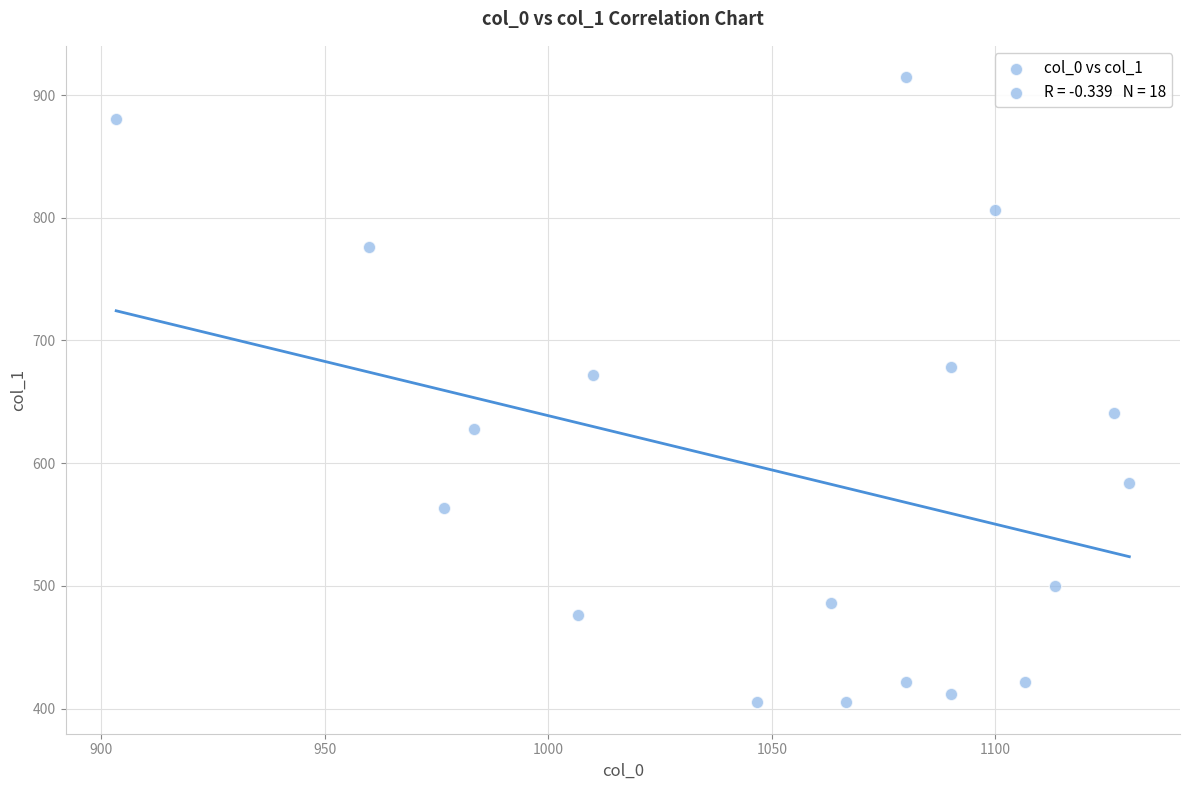

What is the range of X values (max minus min)?

226.7